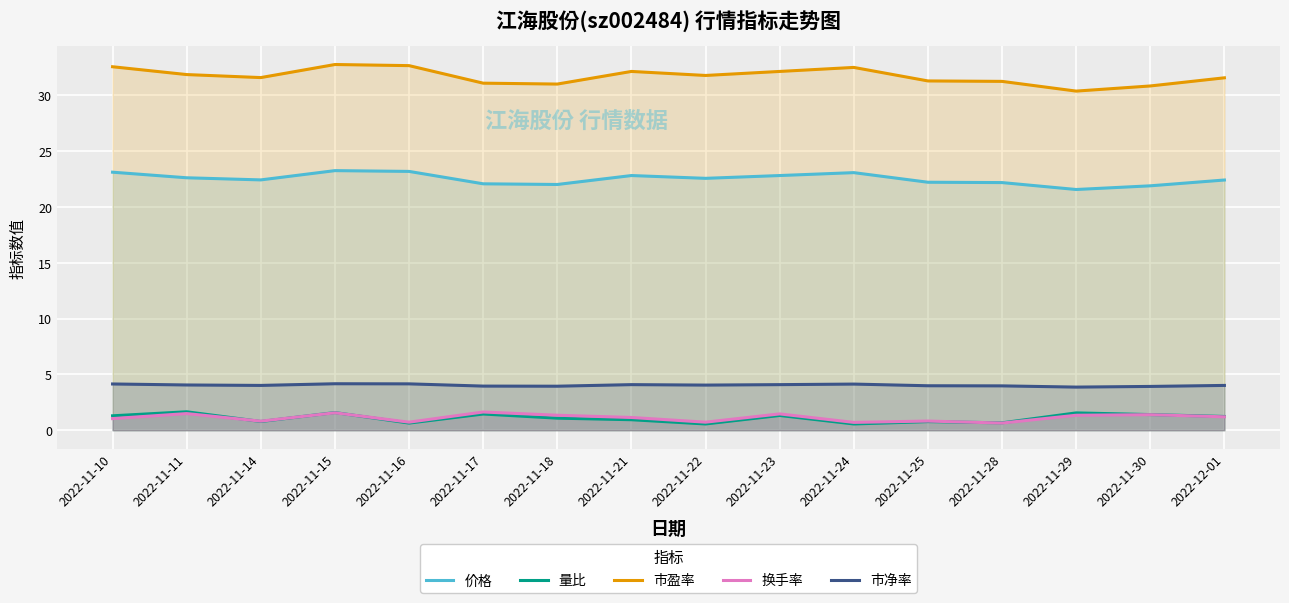

What is the maximum value for 量比?

1.6